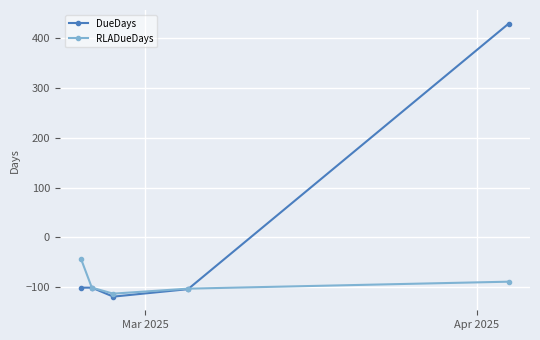

List the series in order of their peak value, highest first.

DueDays, RLADueDays